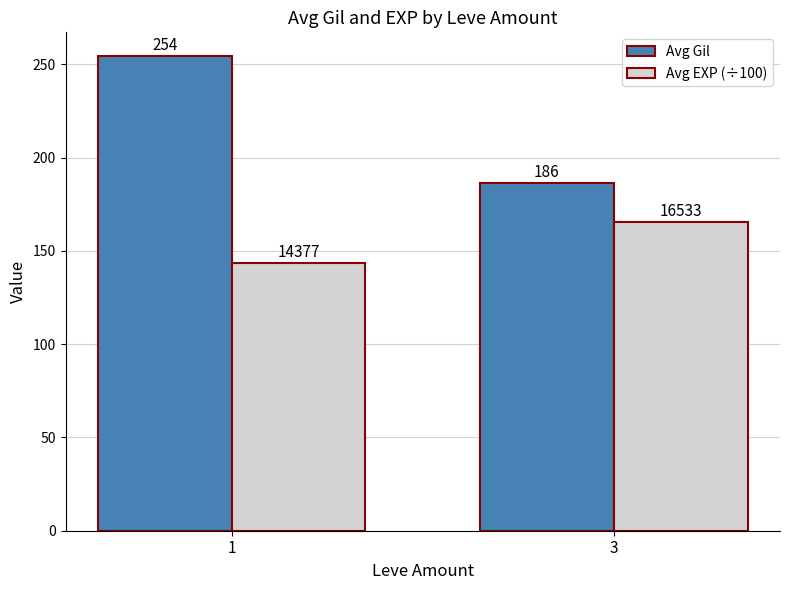

What is the total value across all series at 1?

398.2